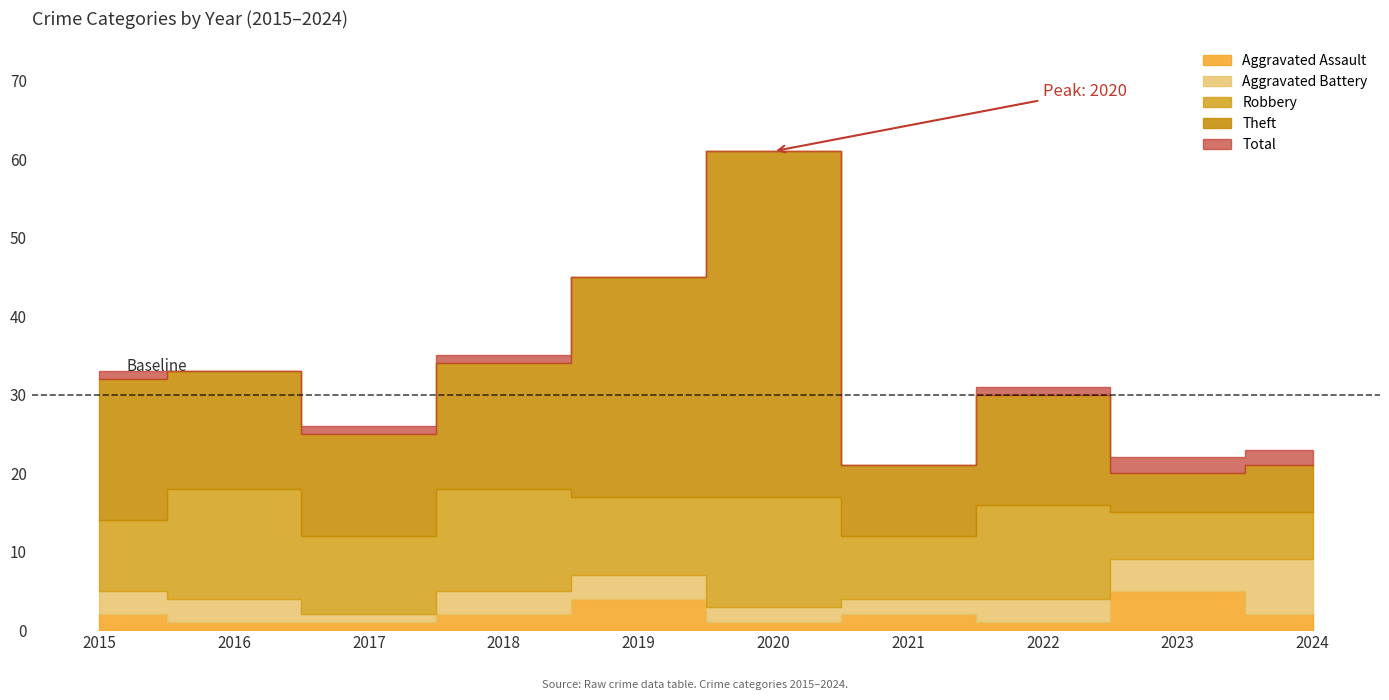

At which category is the sum across all series the highest?

2020